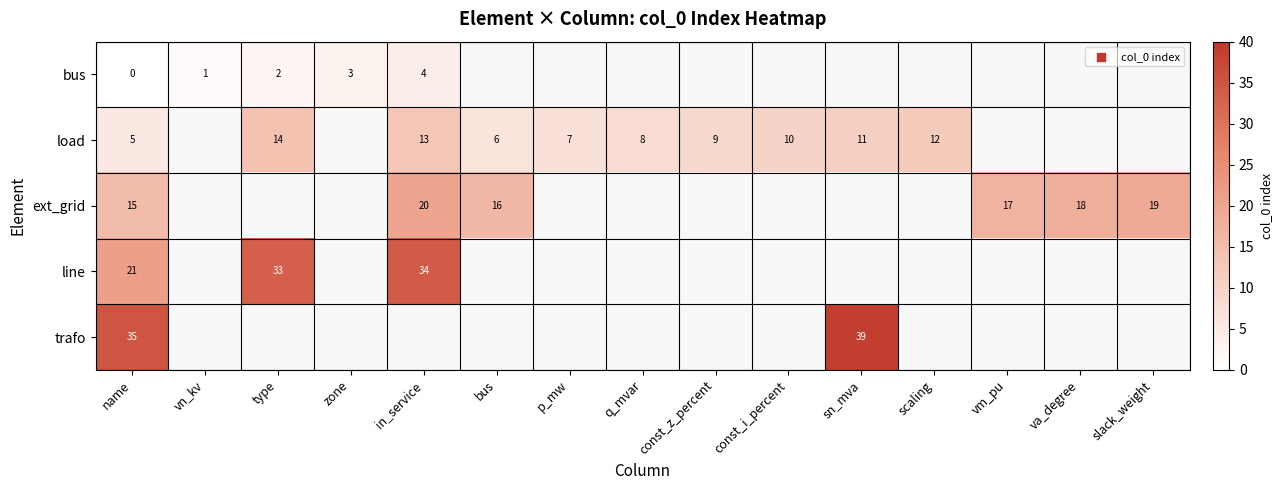

At which category is the sum across all series the highest?

name